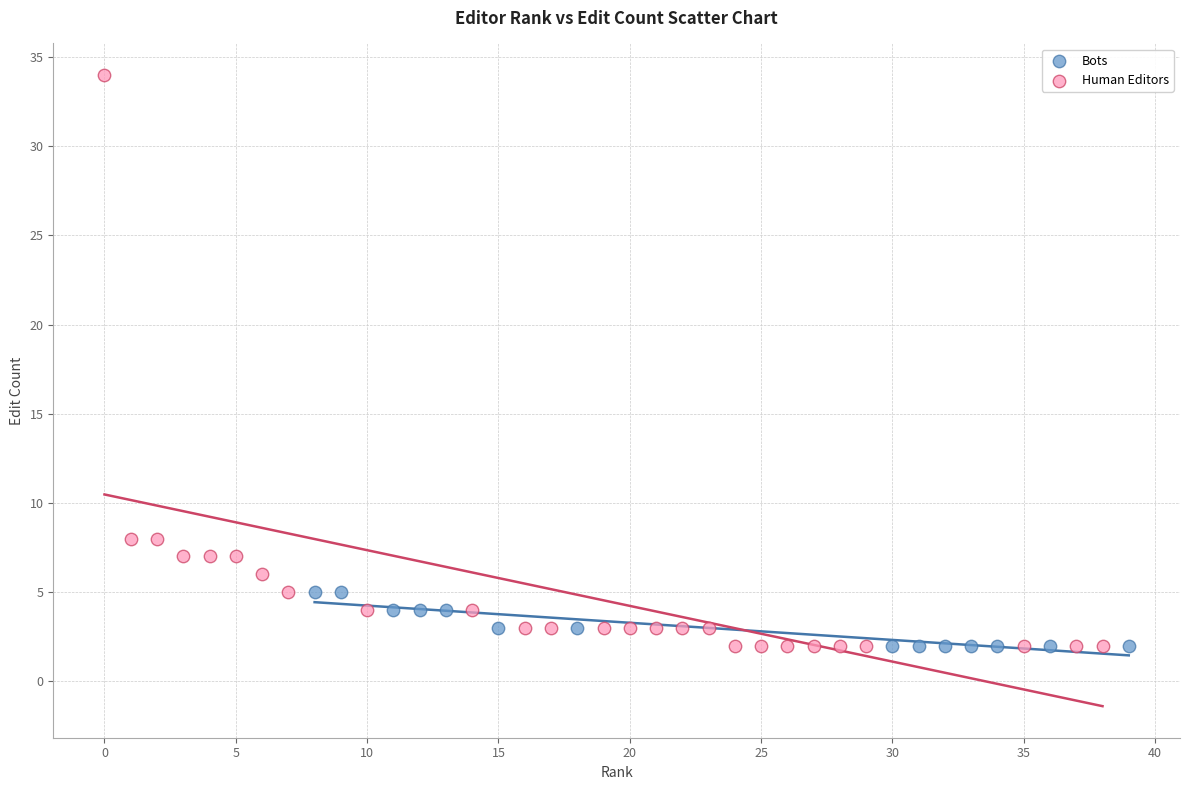

Which series contains the highest Y value?

Human Editors